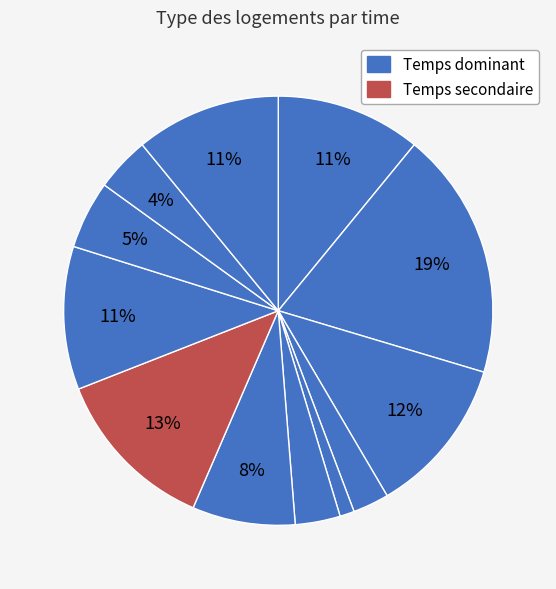

To the nearest percent, what is the average slice percentage?

8%